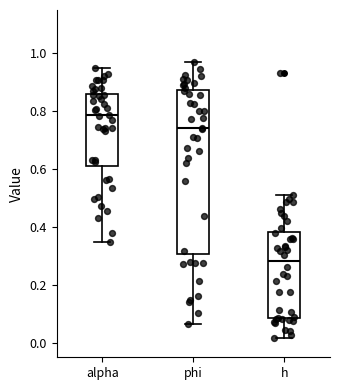

Reading left to right, read every box against the y-axis: the position of its median line, the range the box covers, and the ends of its whiskers. The values are not printed on the chart, so give them approximately, as read against the axis.

alpha: median 0.78, box 0.62 to 0.86, whiskers 0.34 to 0.96
phi: median 0.74, box 0.30 to 0.88, whiskers 0.06 to 0.96
h: median 0.28, box 0.08 to 0.38, whiskers 0.02 to 0.52